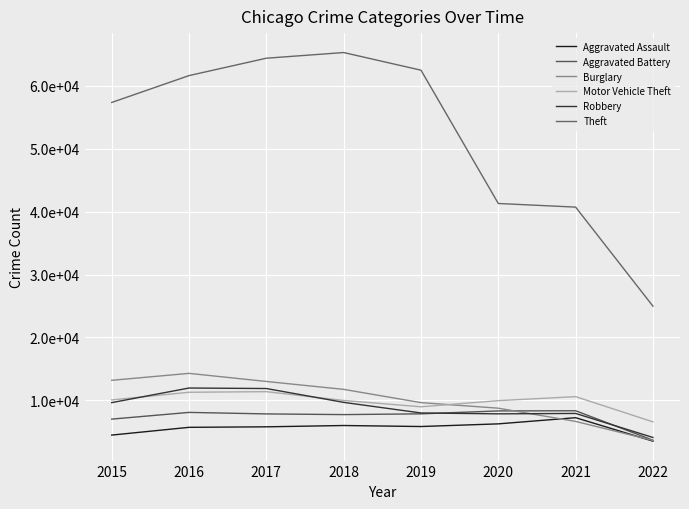

Reading right to left, what are all the values shown in this chart?

Aggravated Assault: 3515	7243	6263	5840	6001	5793	5712	4480
Aggravated Battery: 3662	8347	8319	7857	7735	7845	8085	7018
Burglary: 3628	6652	8754	9639	11746	13001	14289	13184
Motor Vehicle Theft: 6582	10591	9953	8978	9983	11380	11286	10068
Robbery: 4100	7919	7855	7994	9679	11880	11960	9638
Theft: 24967	40713	41289	62476	65281	64380	61618	57347